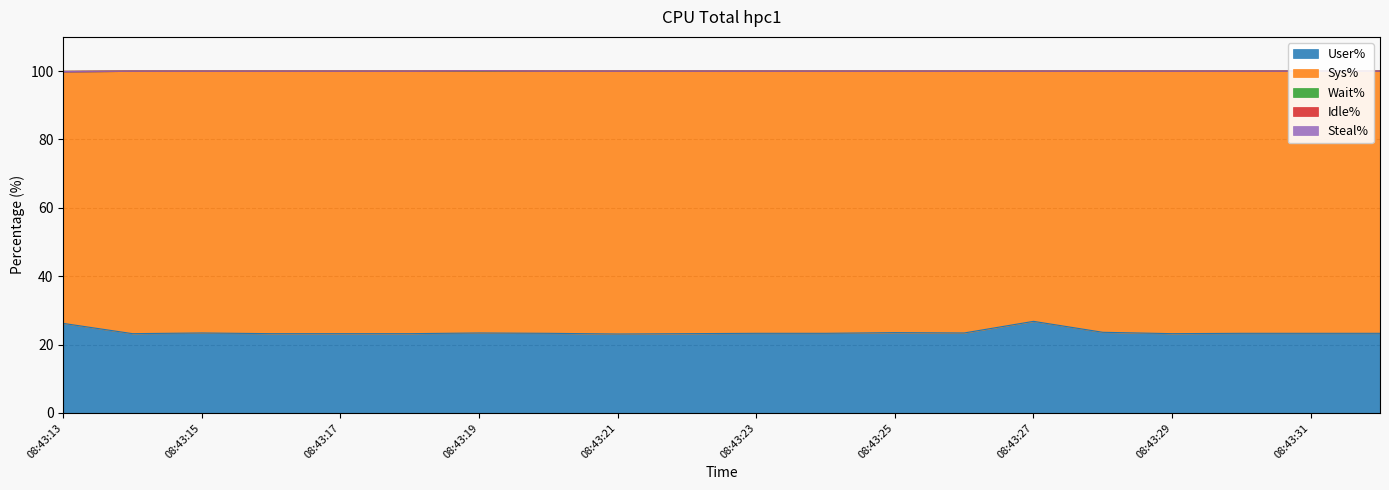

Which series has the largest total across all categories?

Sys%